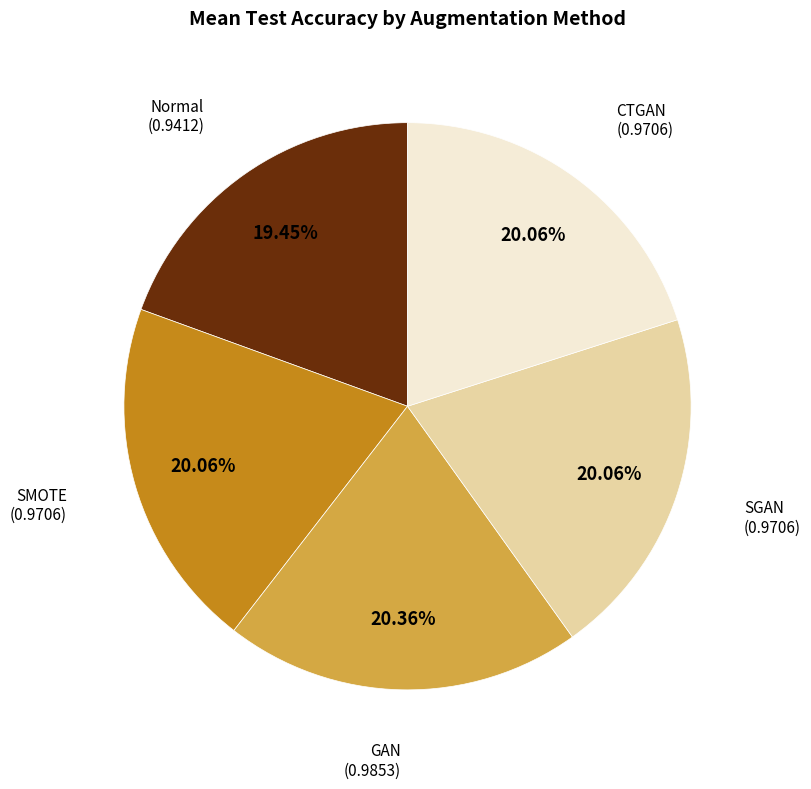

Is CTGAN the majority of the pie?

No